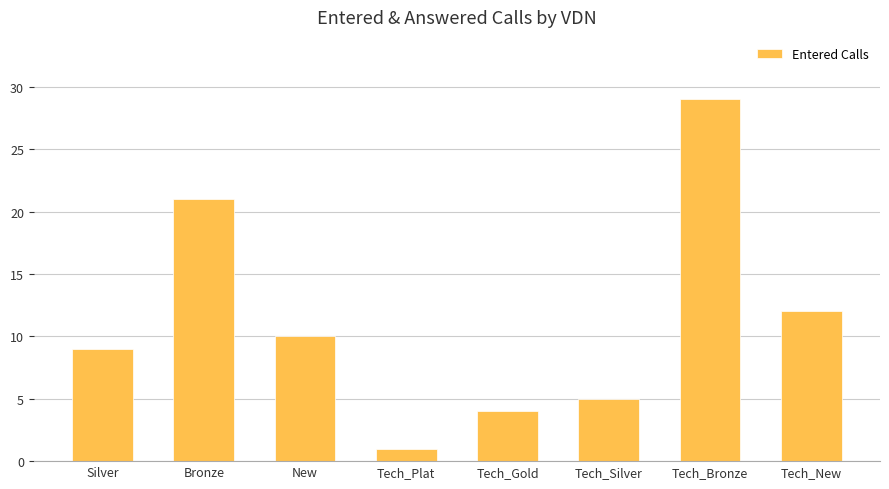

What is the difference between the maximum and minimum values?

28